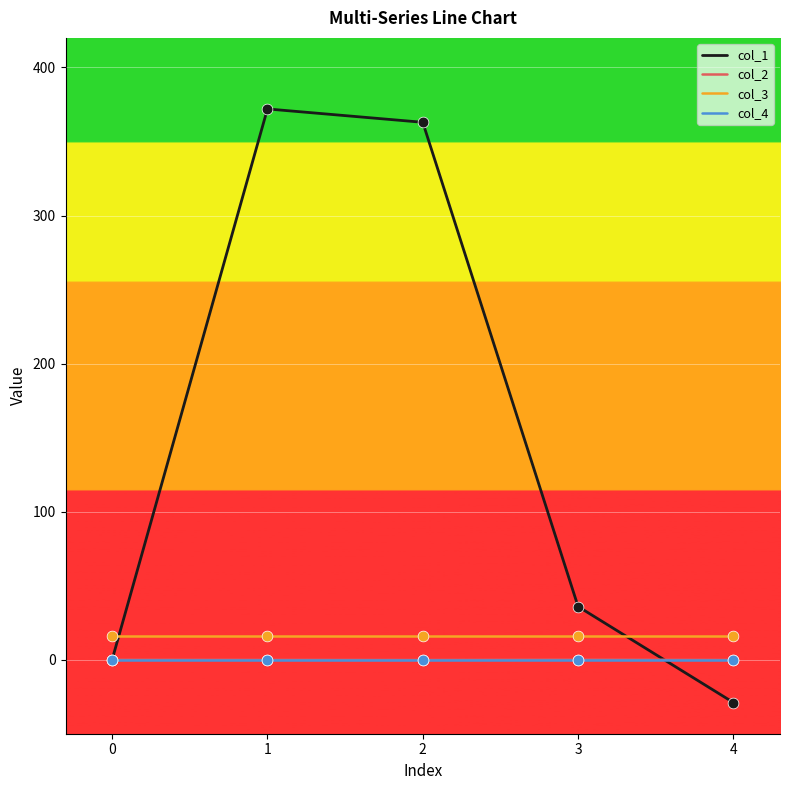

Is the value of col_2 at 3 greater than the value of col_1 at 1?

No